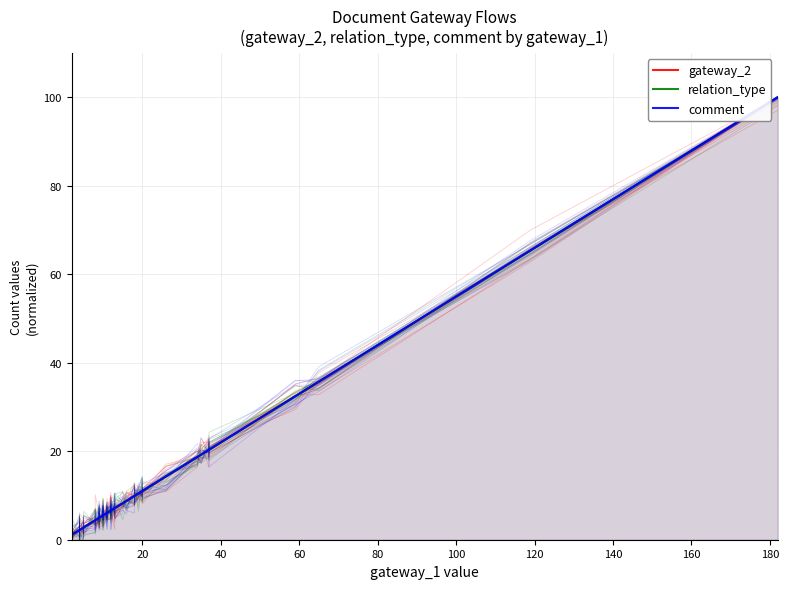

How many values in the comment series exceed 6?

24